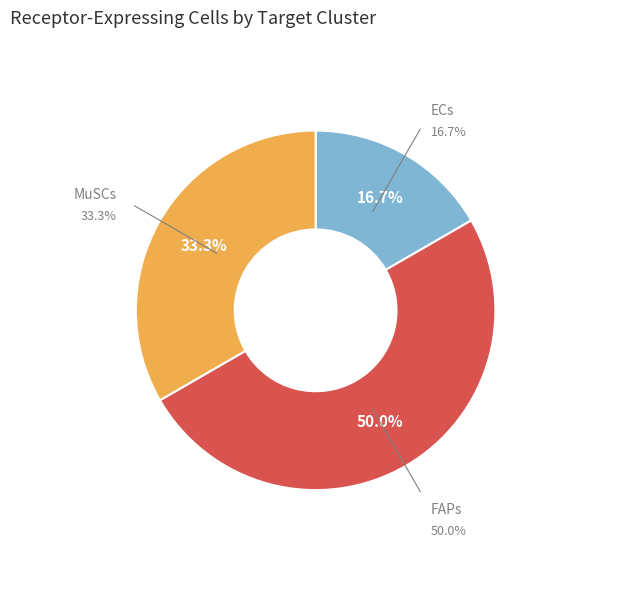

What is the ratio of the value at MuSCs to the value at FAPs?

0.7